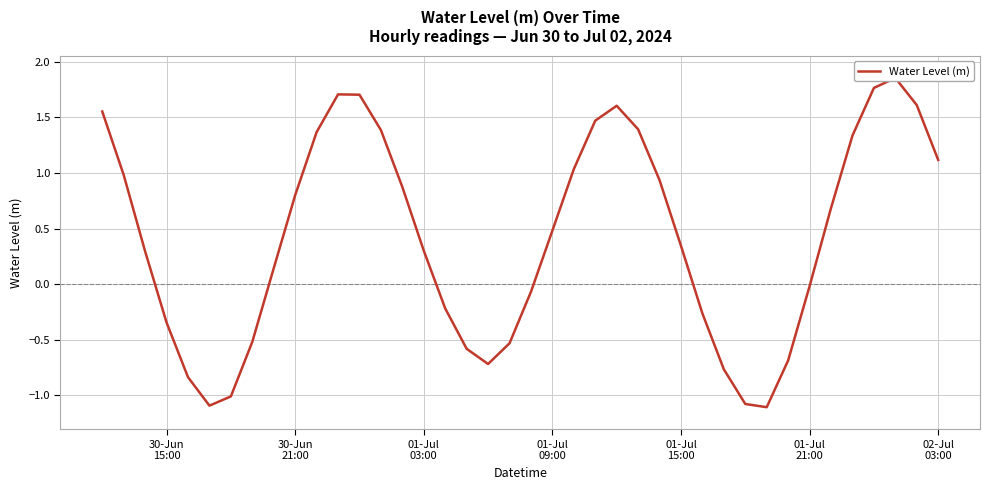

True or false: the data shows 2.3 at 35.

False